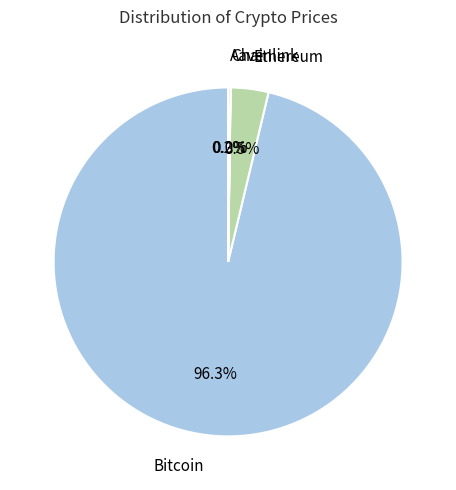

How many slices are in this pie chart?

4